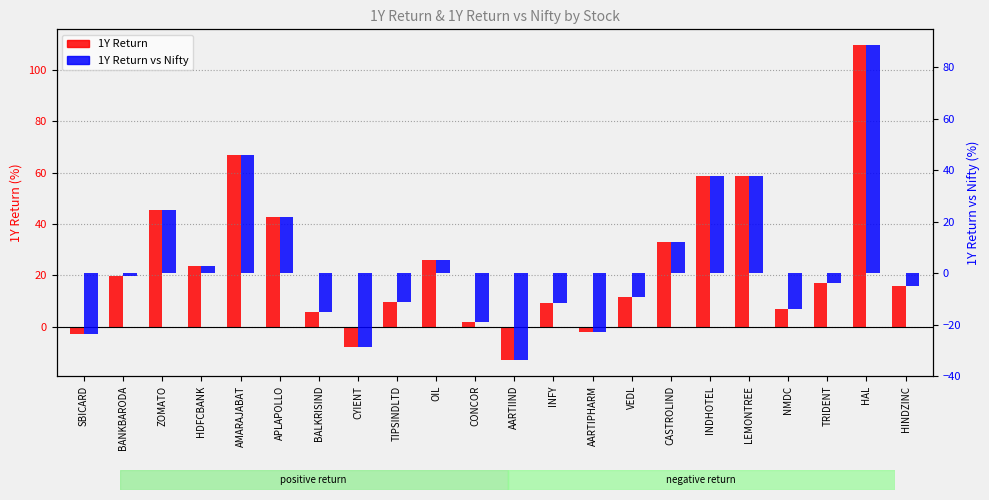

Which label corresponds to the smallest value in the chart?

AARTIIND